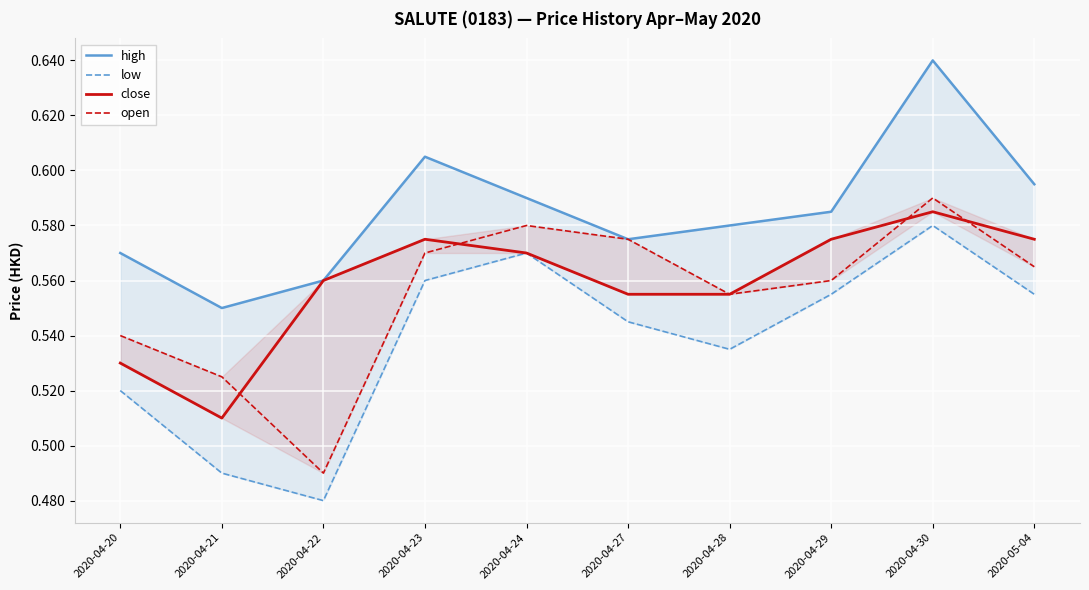

What position from the right is 2020-04-22?

8